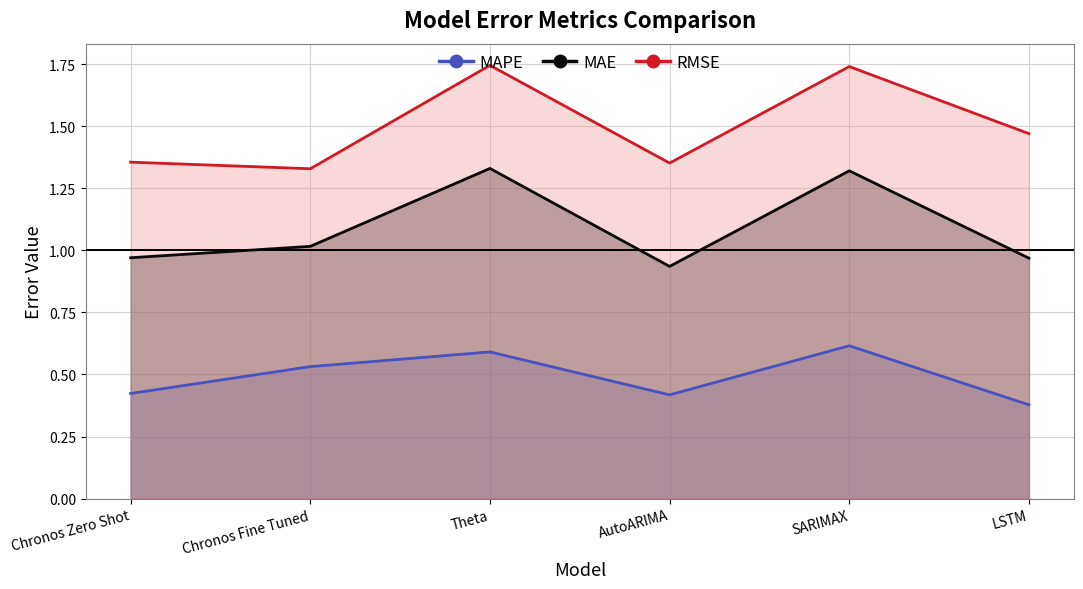

The MAE series shows 1.0 at Chronos Fine Tuned. True or false?

True